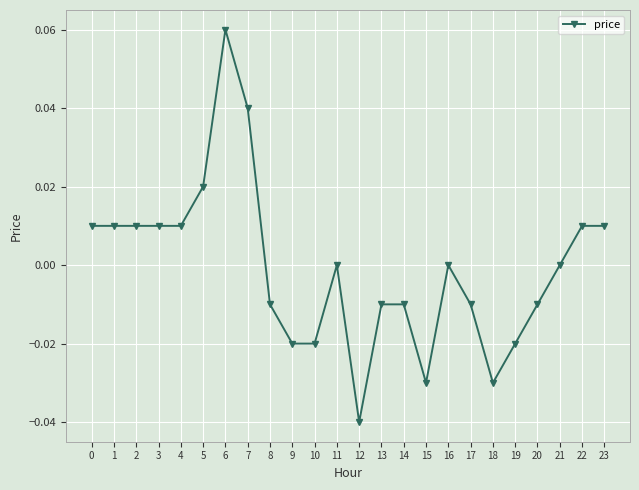

The value at 1 is 0.0. True or false?

True